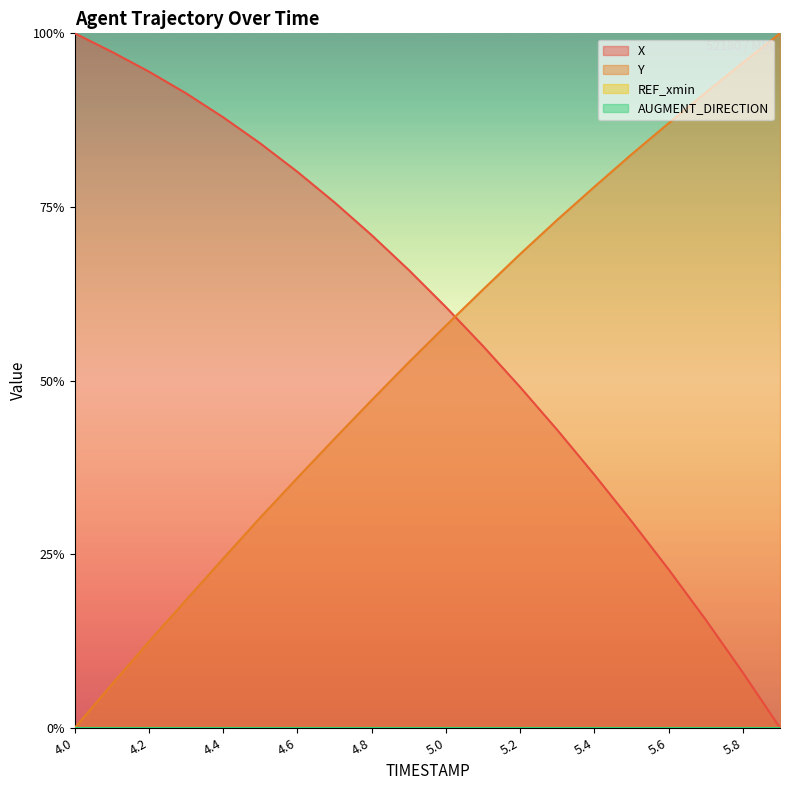

What position from the left is 5.2?

13